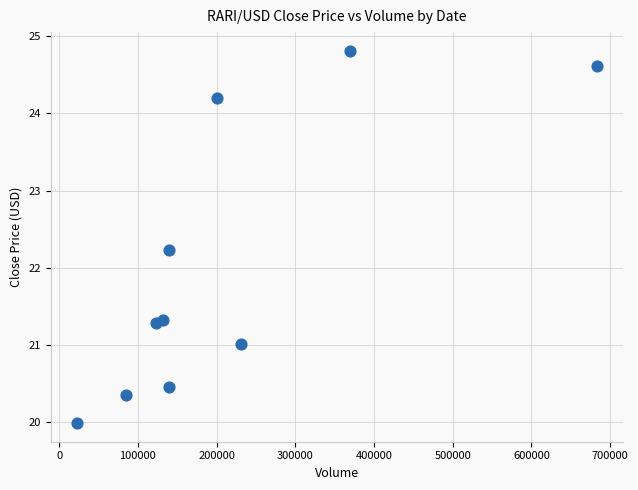

What is the range of X values (max minus min)?

661269.4